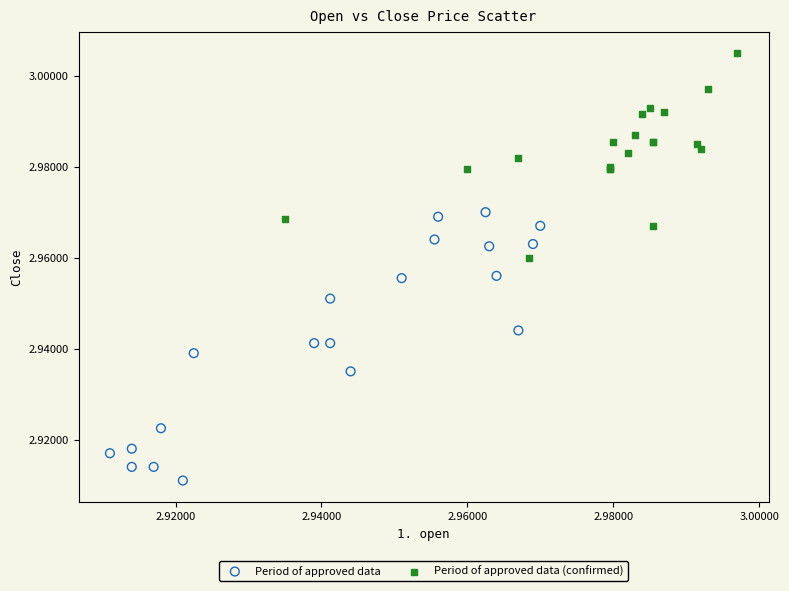

Which series has the largest Y range (max minus min)?

Period of approved data